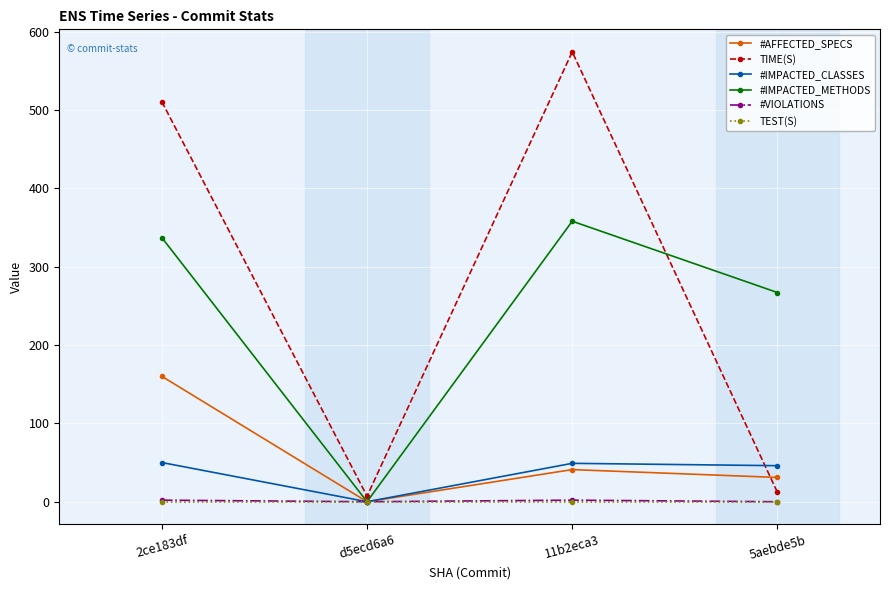

At which category is the sum across all series the highest?

2ce183df